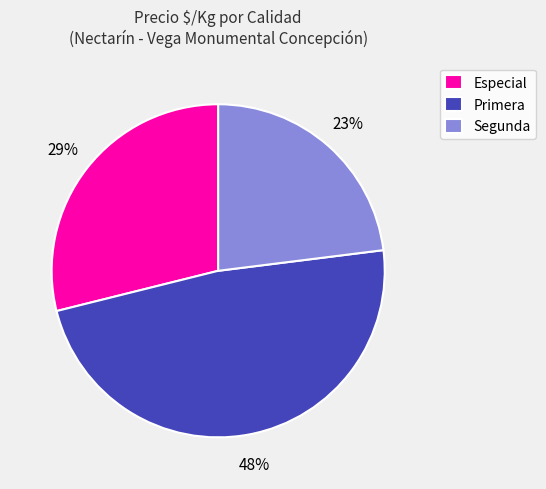

Combined, do Especial and Primera account for over 50%?

Yes